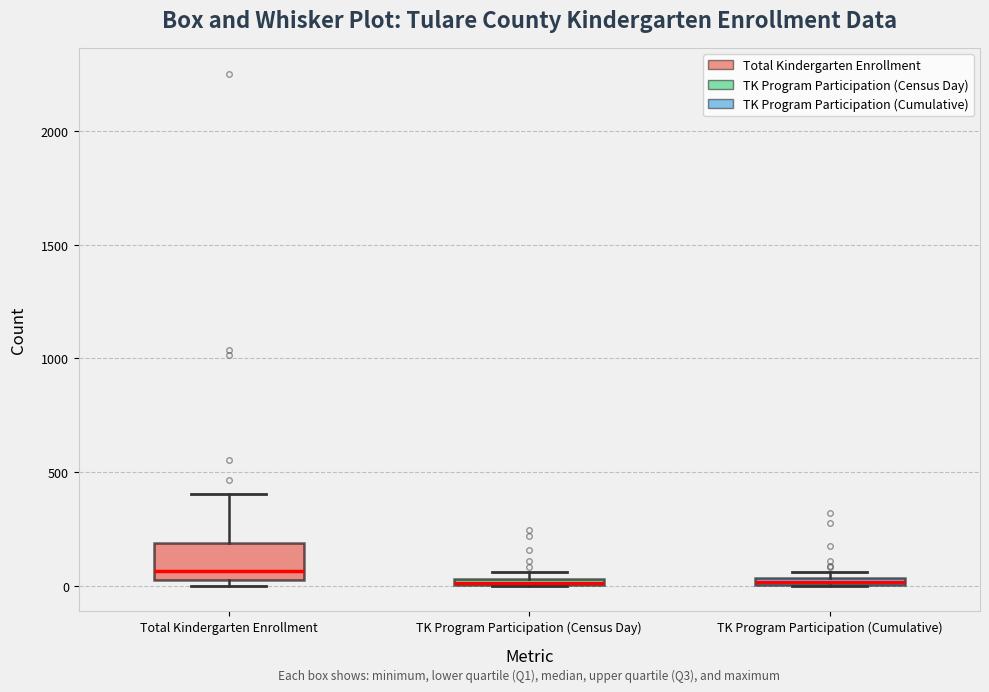

Where is the lower edge of the box for TK Program Participation (Cumulative) on the y-axis? The values are not printed on the chart, so give them approximately, as read against the axis.

0